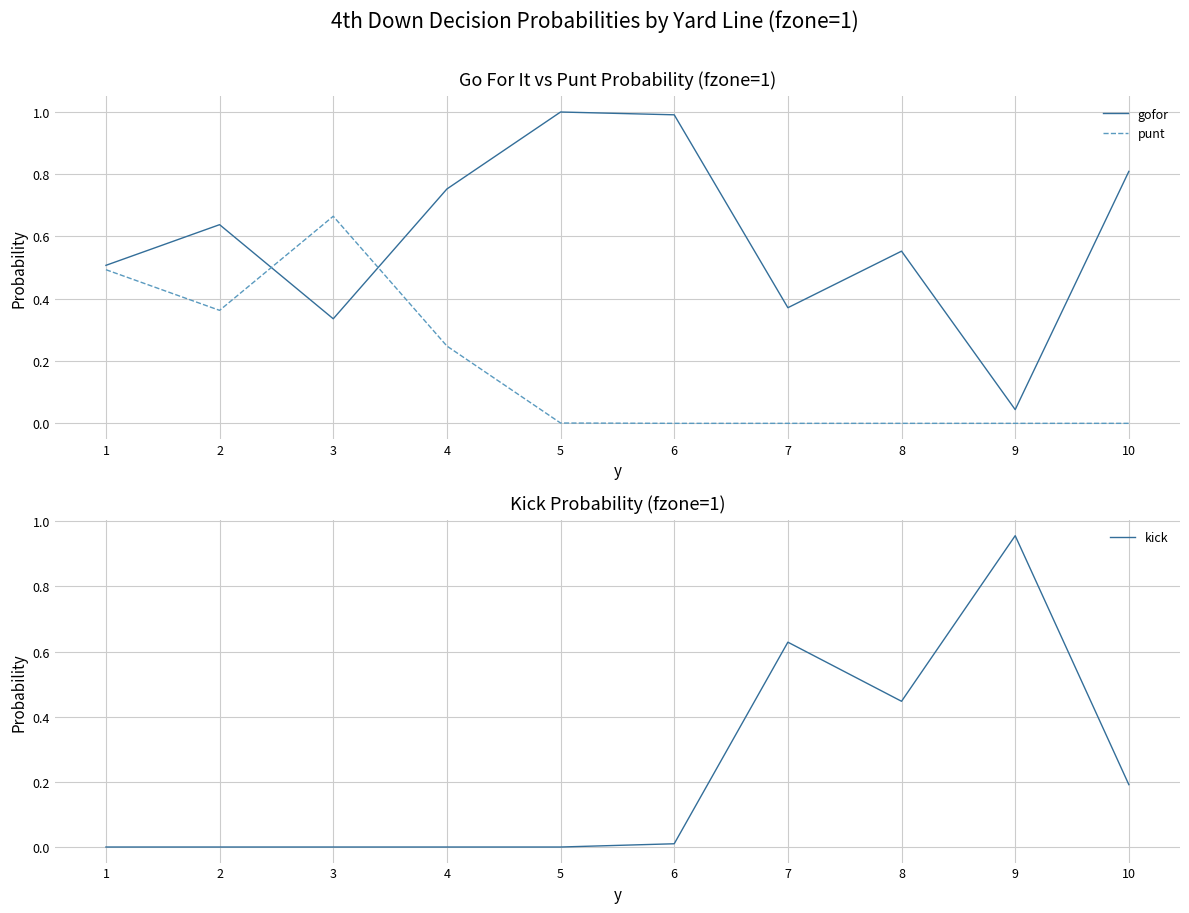

Is it true that kick equals 0.4 at 8?

True